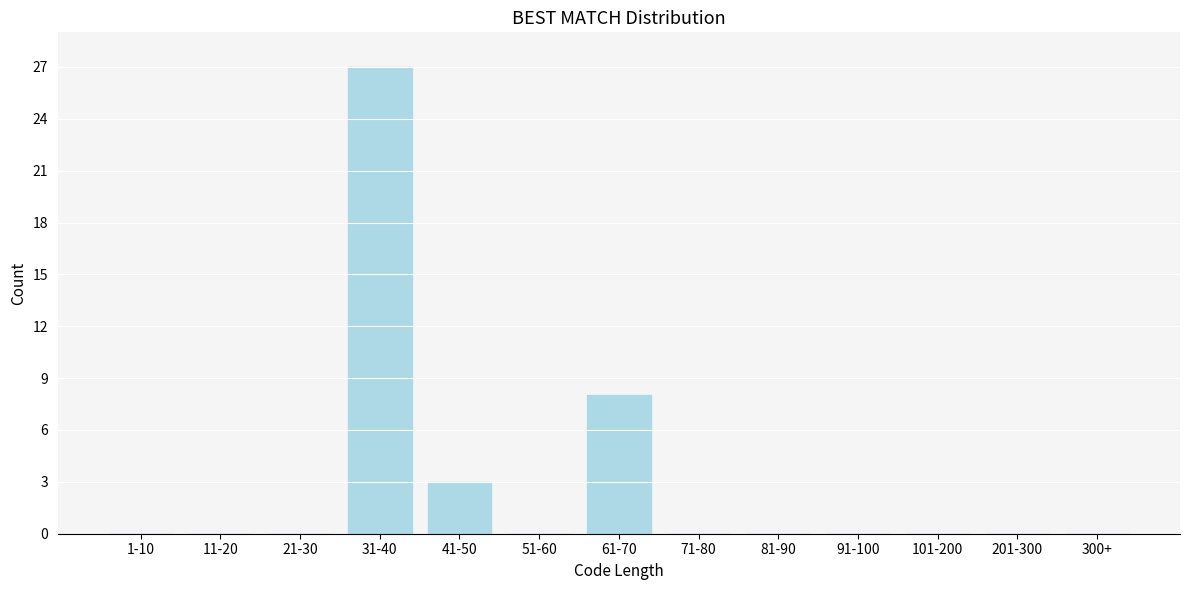

Reading right to left, what are all the values shown in this chart?

300+=0	201-300=0	101-200=0	91-100=0	81-90=0	71-80=0	61-70=8	51-60=0	41-50=3	31-40=27	21-30=0	11-20=0	1-10=0